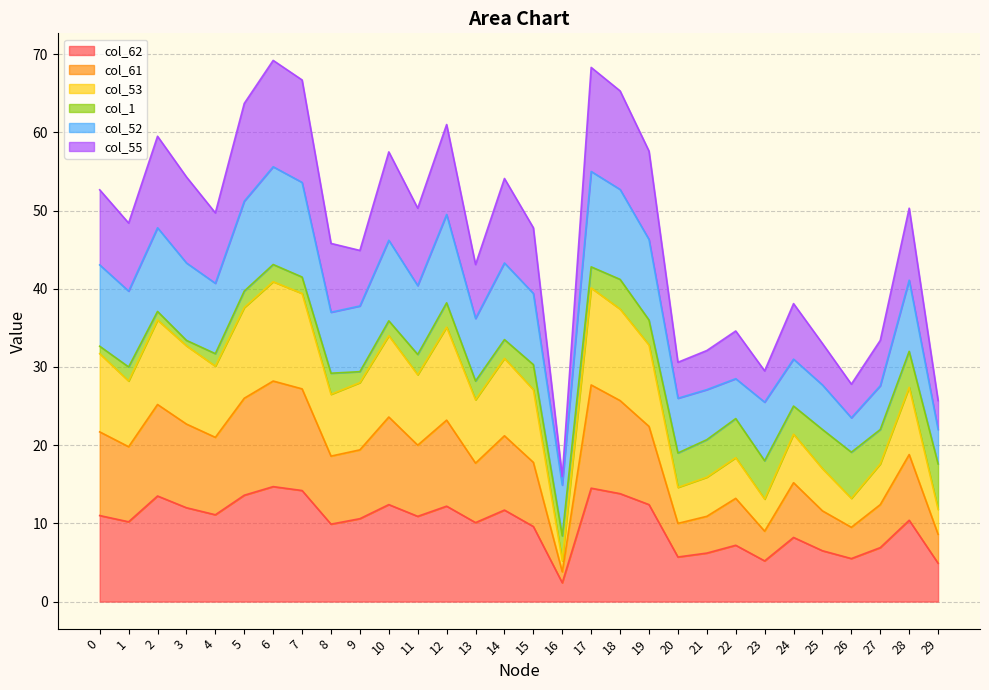

Rank the categories by col_61 value from lowest to highest.

16, 29, 23, 26, 20, 21, 25, 27, 22, 24, 13, 15, 8, 28, 9, 1, 11, 4, 14, 0, 19, 3, 12, 10, 2, 18, 5, 7, 17, 6